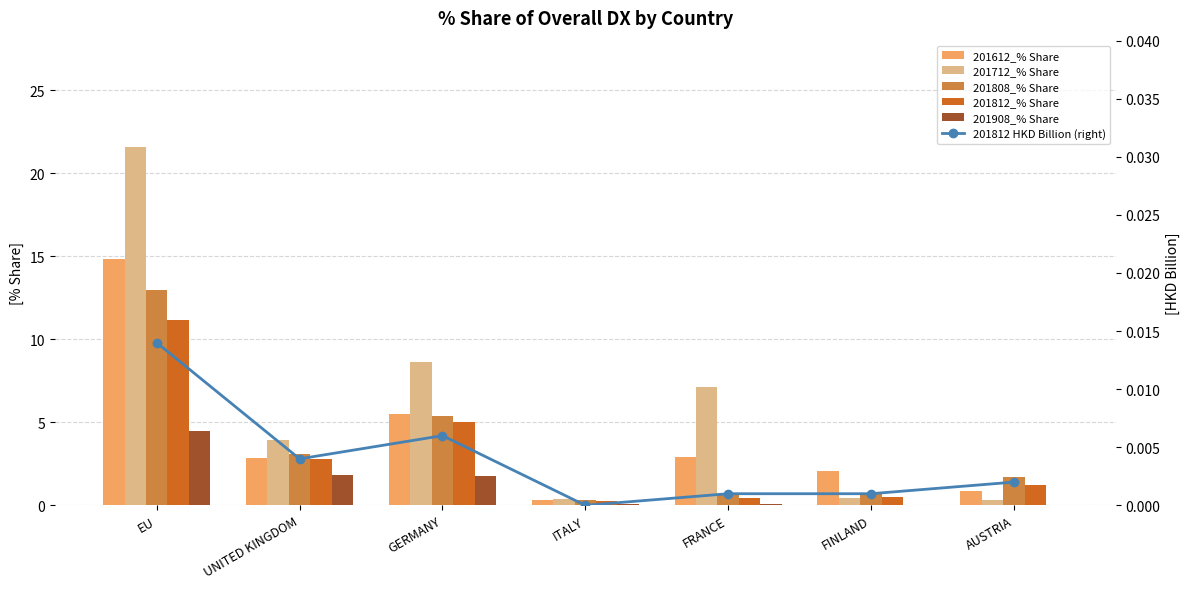

Reading left to right, extract all data points from this chart.

201612_% Share: 14.9	2.9	5.5	0.3	2.9	2.1	0.9
201712_% Share: 21.6	4.0	8.6	0.4	7.2	0.4	0.3
201808_% Share: 13.0	3.1	5.4	0.3	0.6	0.7	1.7
201812_% Share: 11.2	2.8	5.0	0.3	0.4	0.5	1.3
201908_% Share: 4.5	1.8	1.8	0.1	0.1	0.0	0.0
201812 HKD Billion (right): 0.0	0.0	0.0	0.0	0.0	0.0	0.0